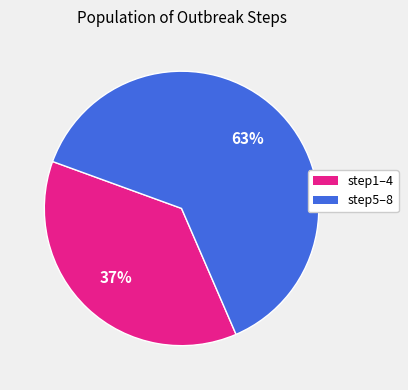

Is there a majority slice in this chart?

Yes